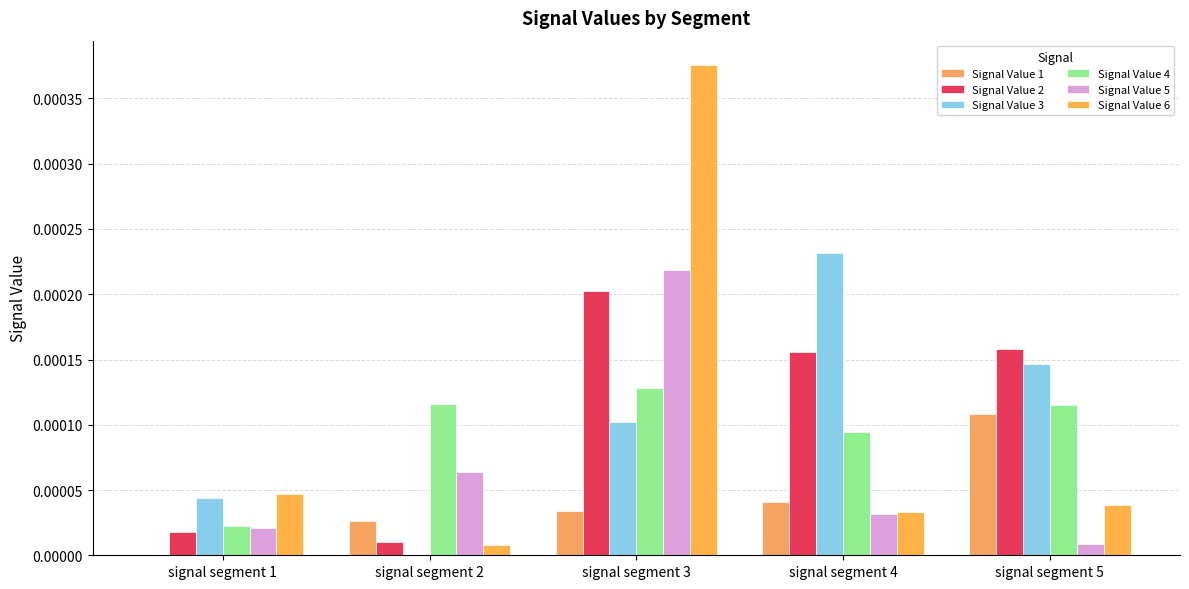

How many categories are shown in the chart?

5